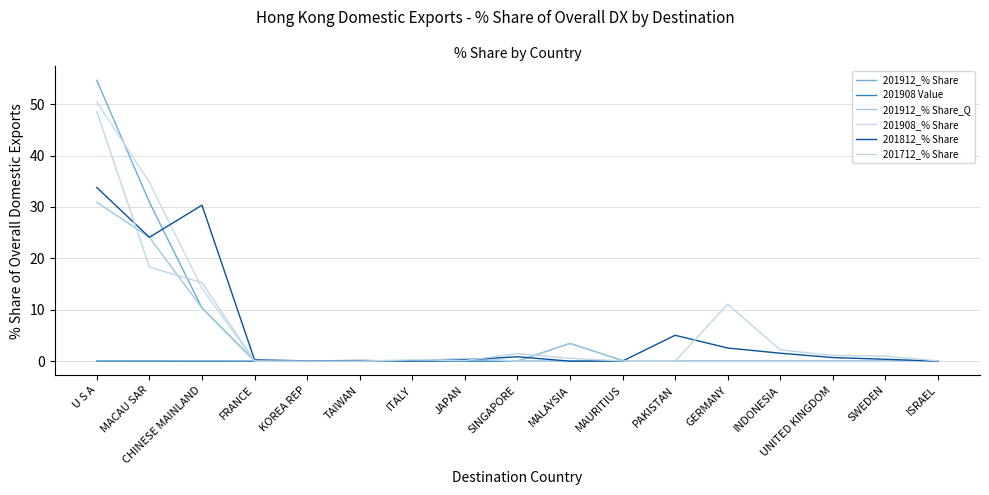

Rank the series by their maximum value, from lowest to highest.

201908 Value, 201912_% Share_Q, 201812_% Share, 201712_% Share, 201908_% Share, 201912_% Share